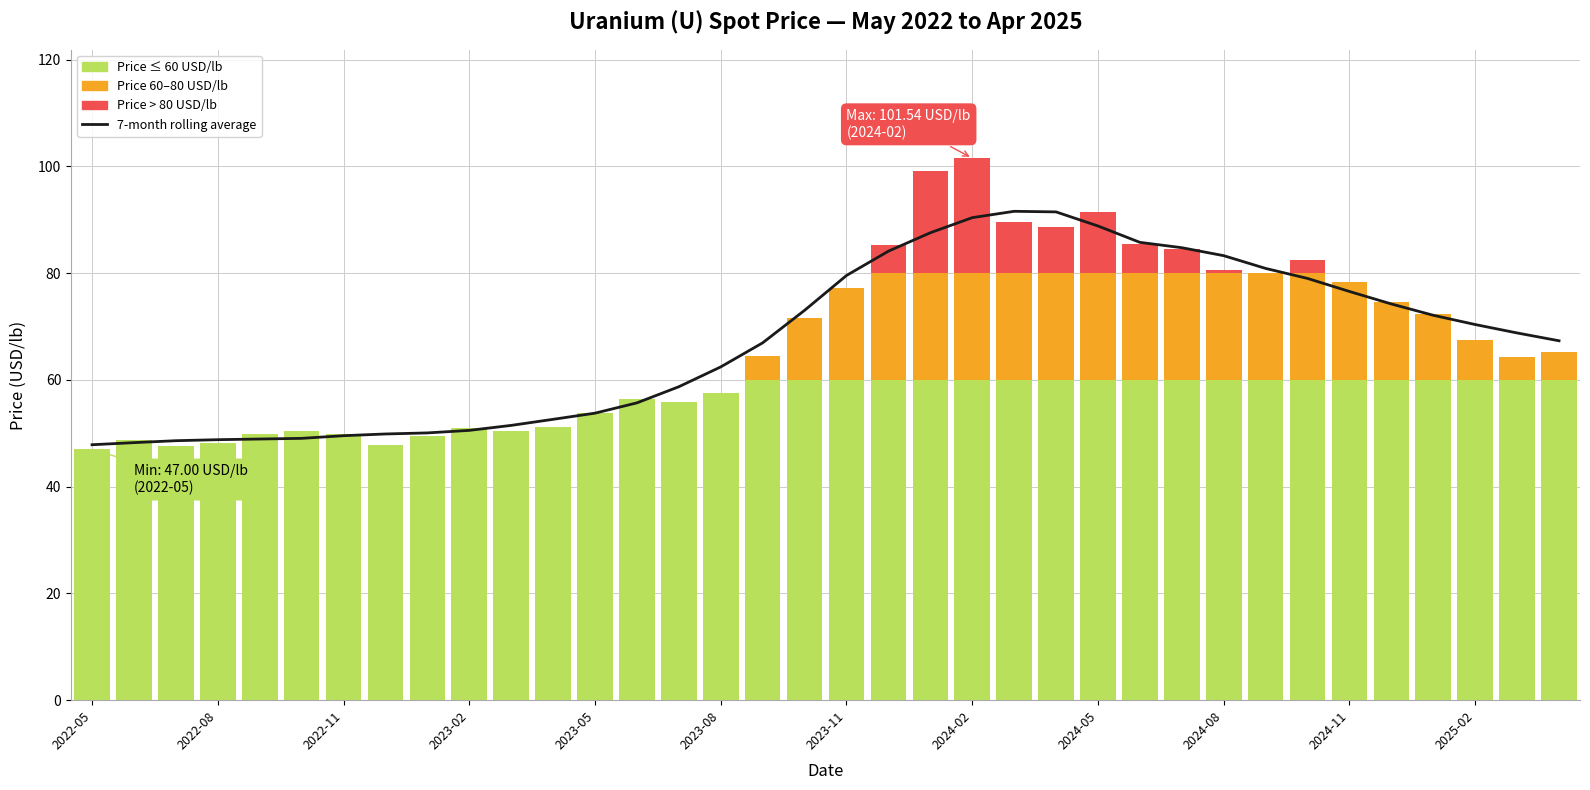

What is the difference between the second highest and second lowest values in the Price (base) series?

12.4